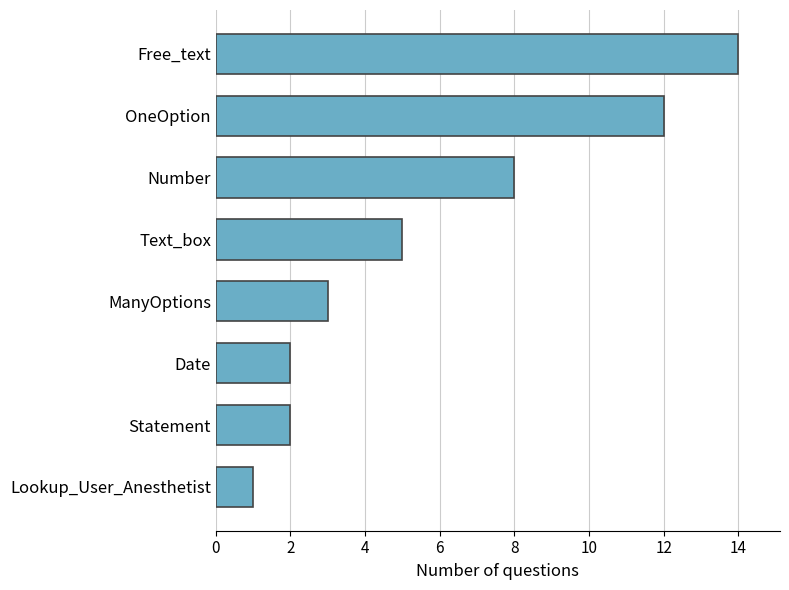

What is the ratio of the value at Free_text to the value at OneOption?

1.2